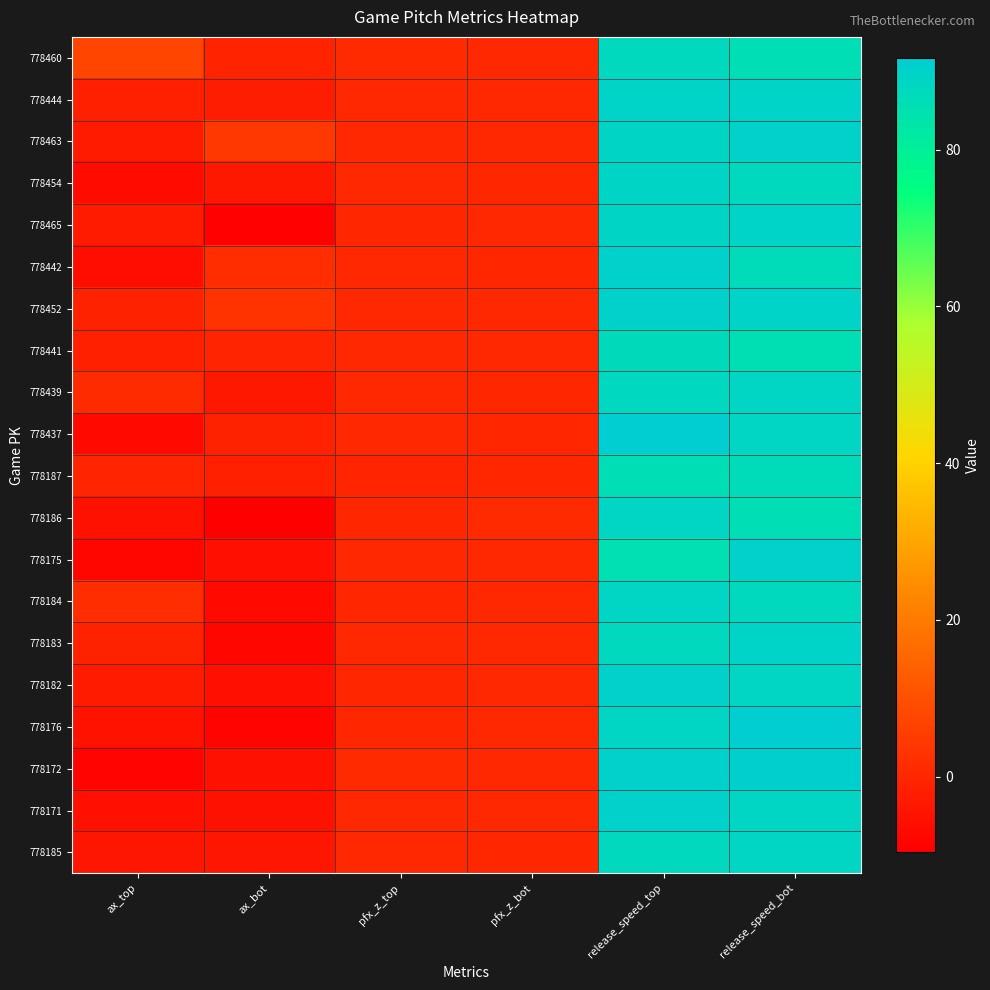

What is the smallest value displayed?

-9.6